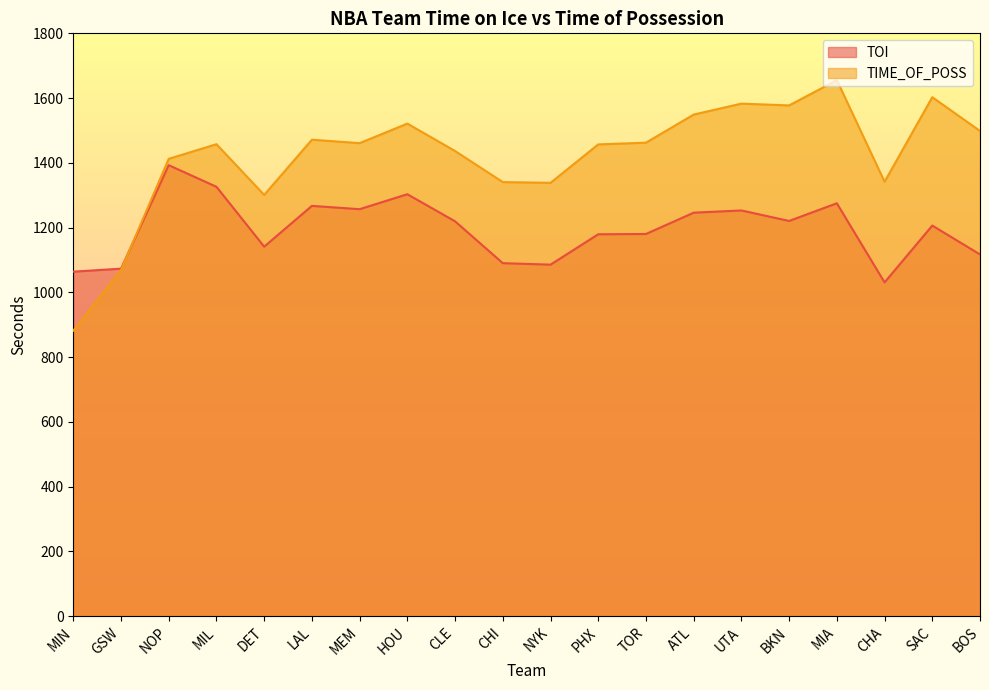

What is the minimum value for TIME_OF_POSS?

881.6